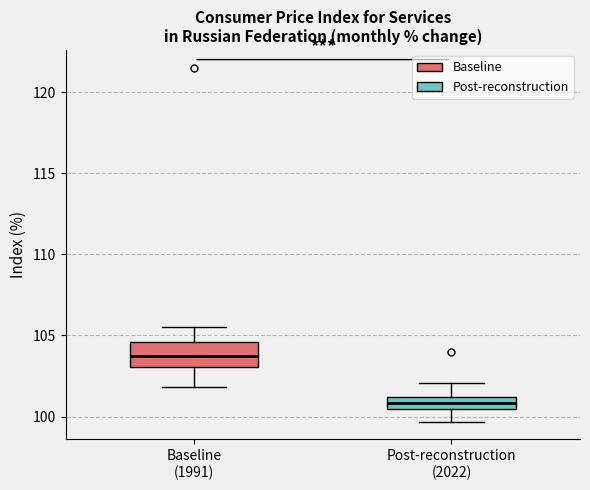

Which box is the tallest, from its lower edge to its upper edge?

Baseline (1991)